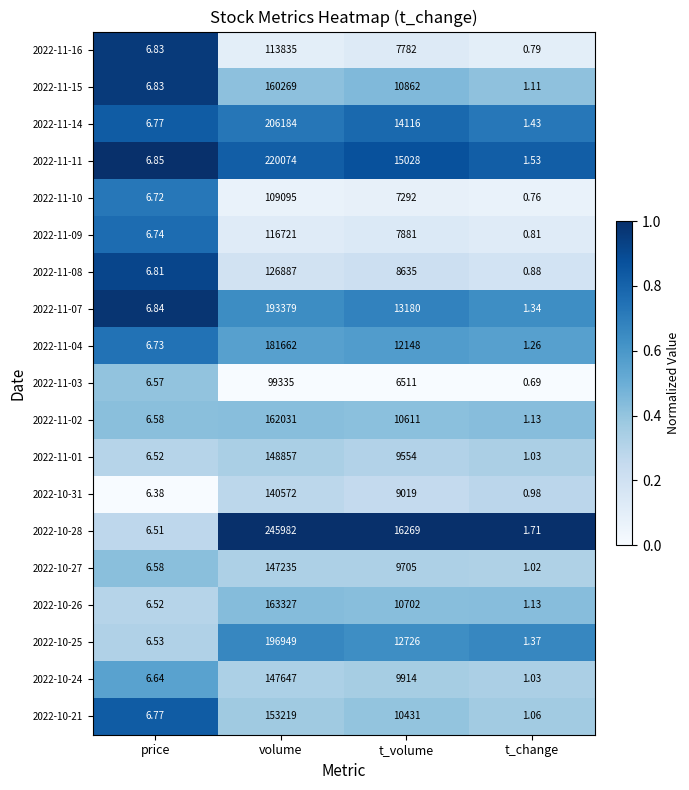

At which label does 2022-11-11 first exceed 15028?

volume